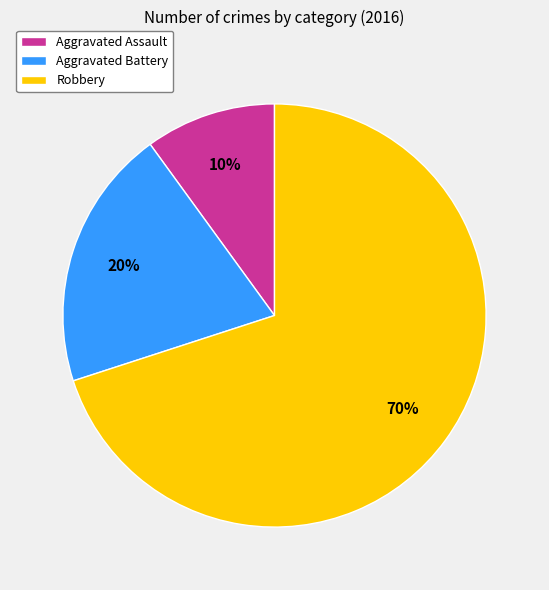

Which category has the biggest portion of the pie?

Robbery